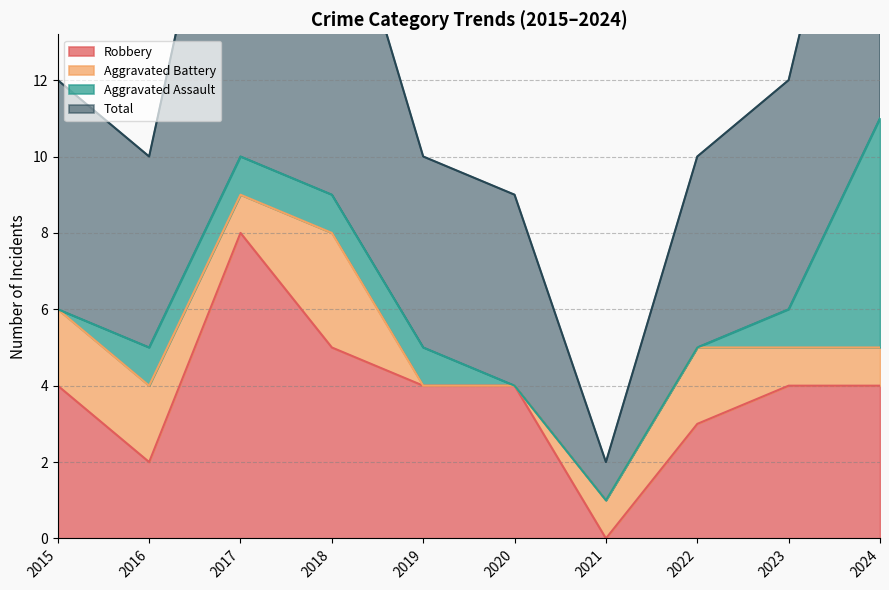

How many values in the Total series are below 12?

5